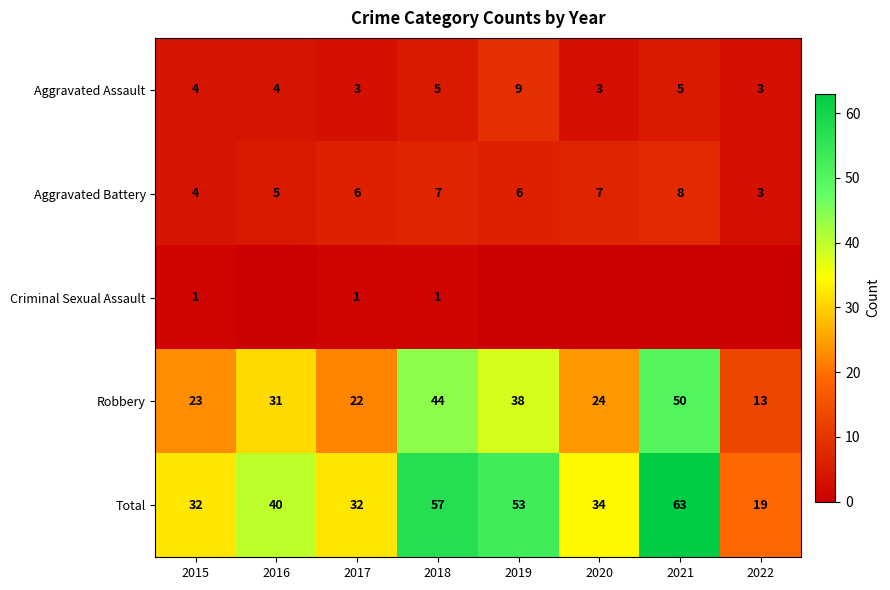

At which label does Total reach its peak?

2021